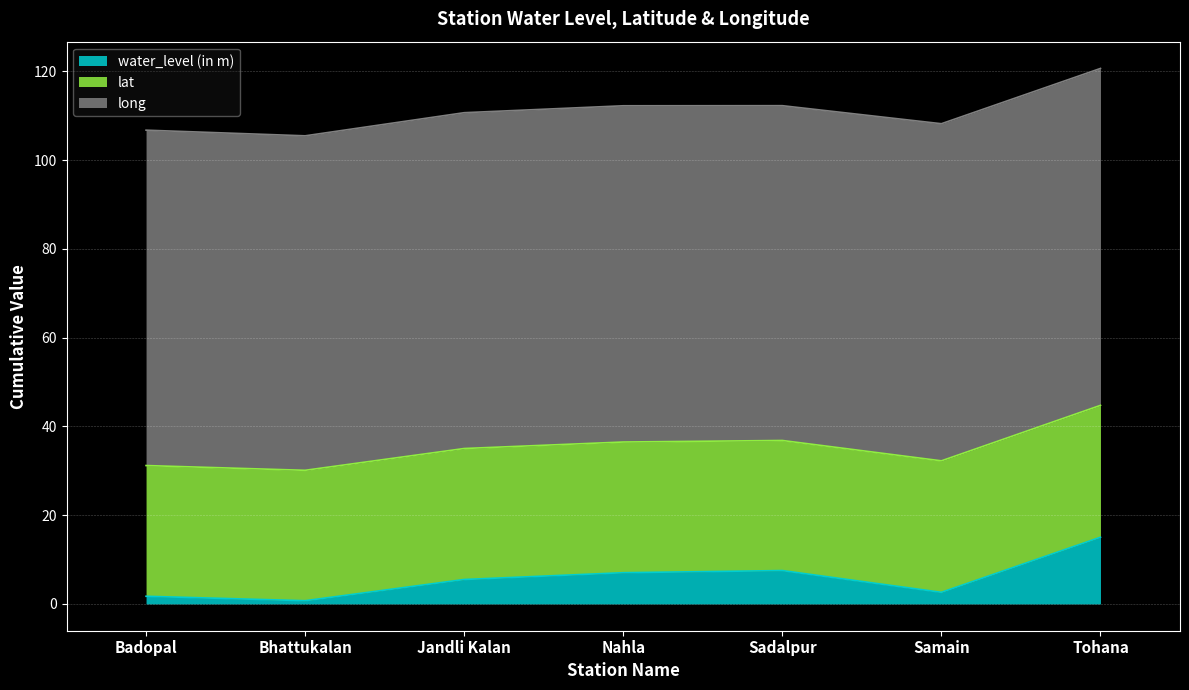

The value of water_level (in m) at Sadalpur is 4.7. True or false?

False